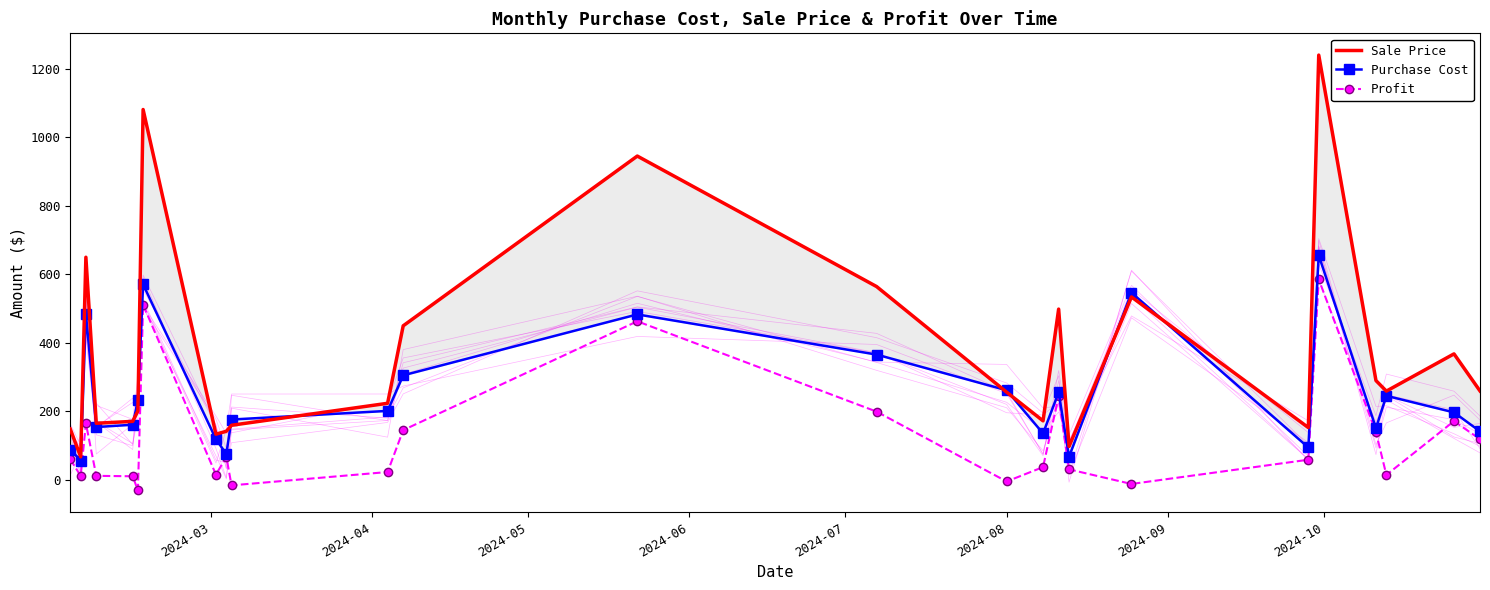

True or false: Profit has more than 2 points higher than both neighbors.

True